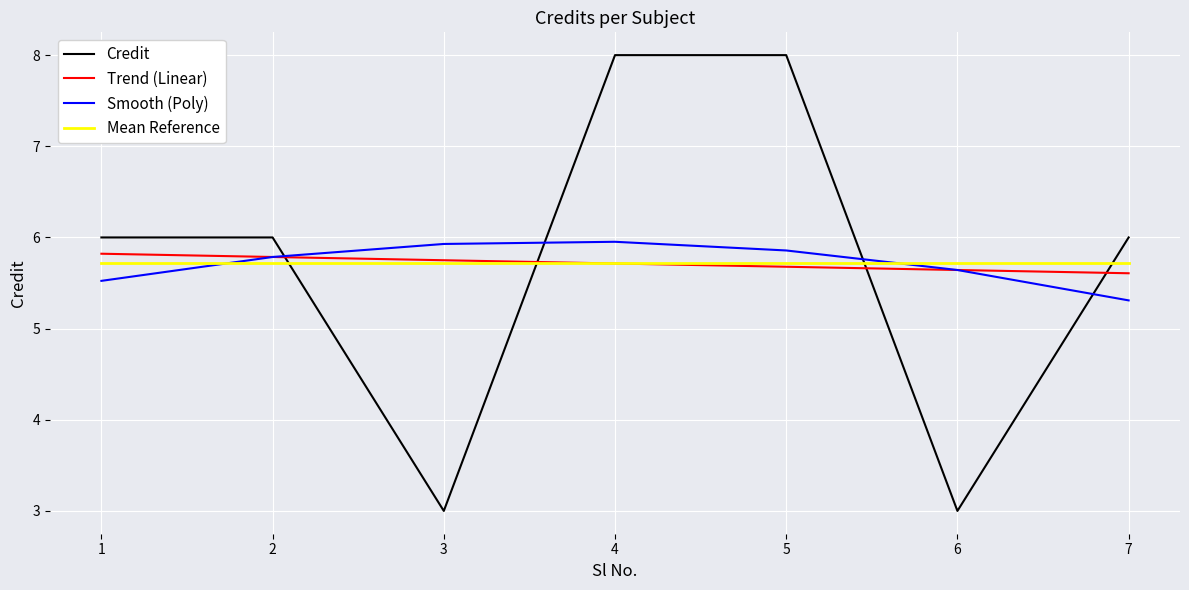

Rank the series by their maximum value, from lowest to highest.

Mean Reference, Trend (Linear), Smooth (Poly), Credit